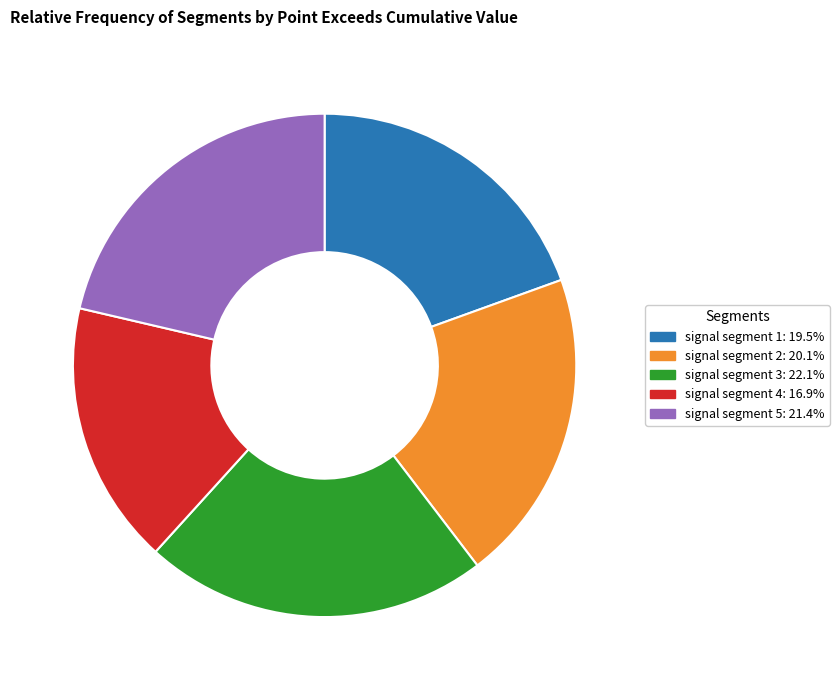

Count the number of slices in the pie.

5